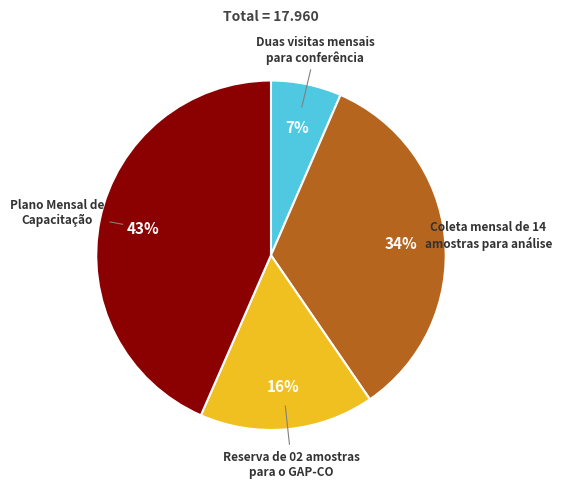

To the nearest percent, what is the combined percentage of Plano Mensal de Capacitação and Duas visitas mensais para conferência?

50%